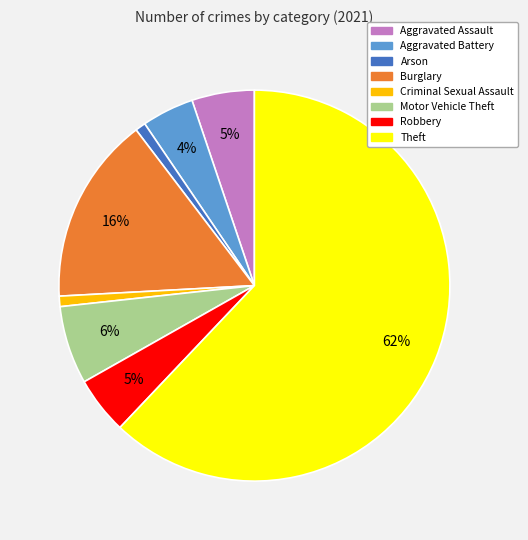

To the nearest percent, what is the difference between the largest and smallest slice percentages?

61%